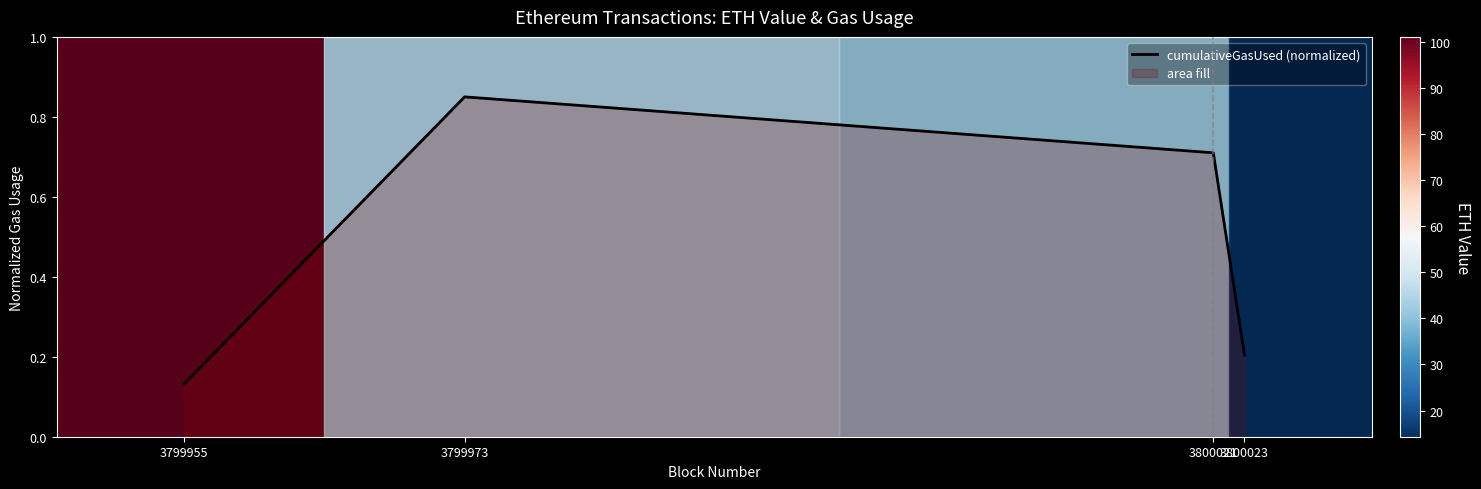

What is the change in value from 3799955 to 3800023?

+0.1